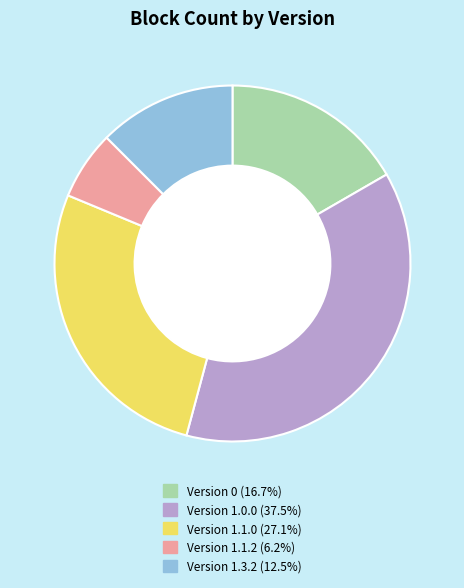

Is there a majority slice in this chart?

No